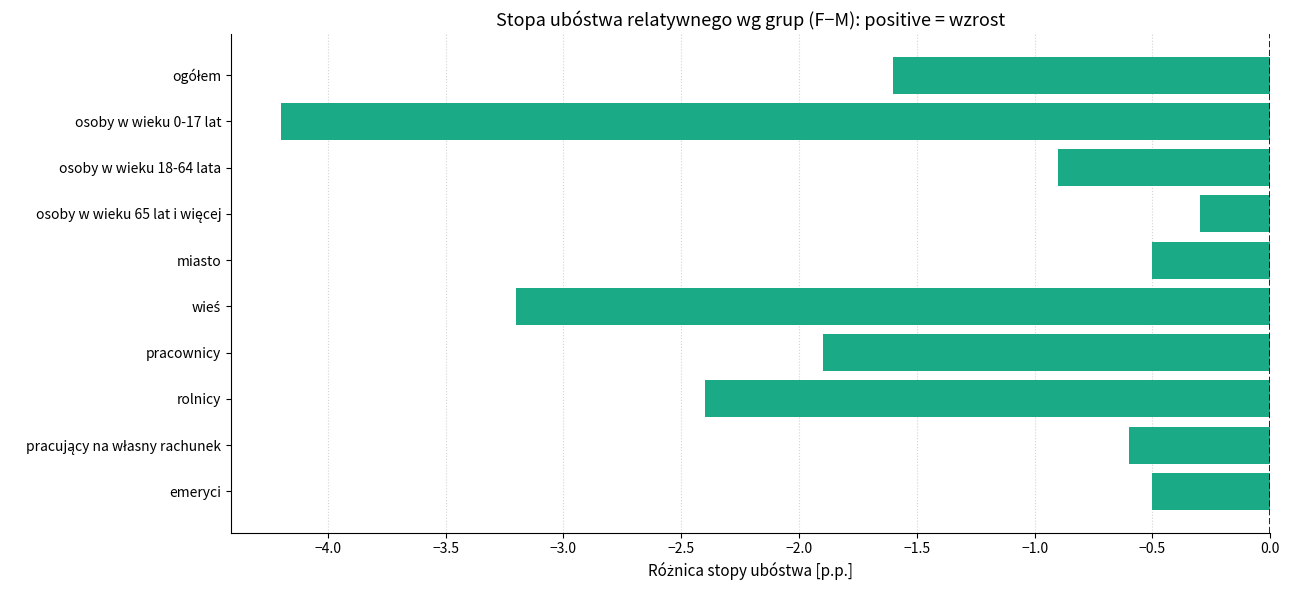

Reading top to bottom, what are all the values shown in this chart?

-1.6	-4.2	-0.9	-0.3	-0.5	-3.2	-1.9	-2.4	-0.6	-0.5